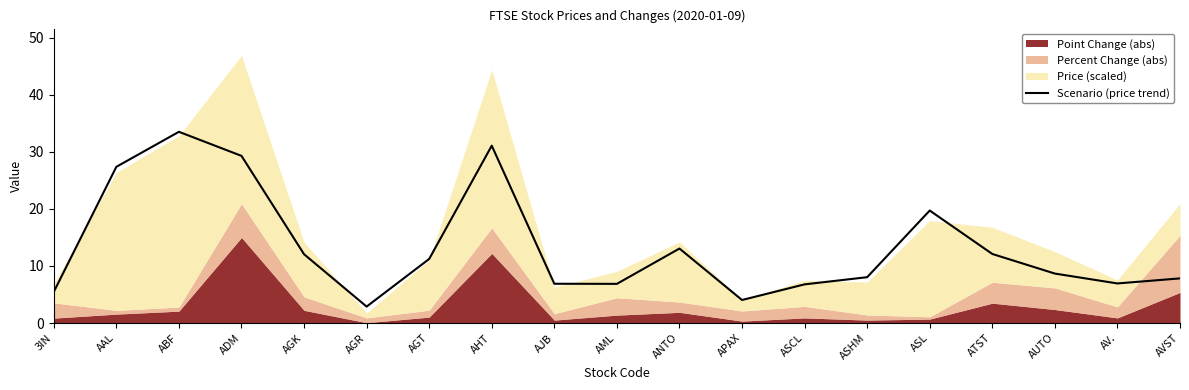

What is the difference between the second highest and minimum values?

28.2